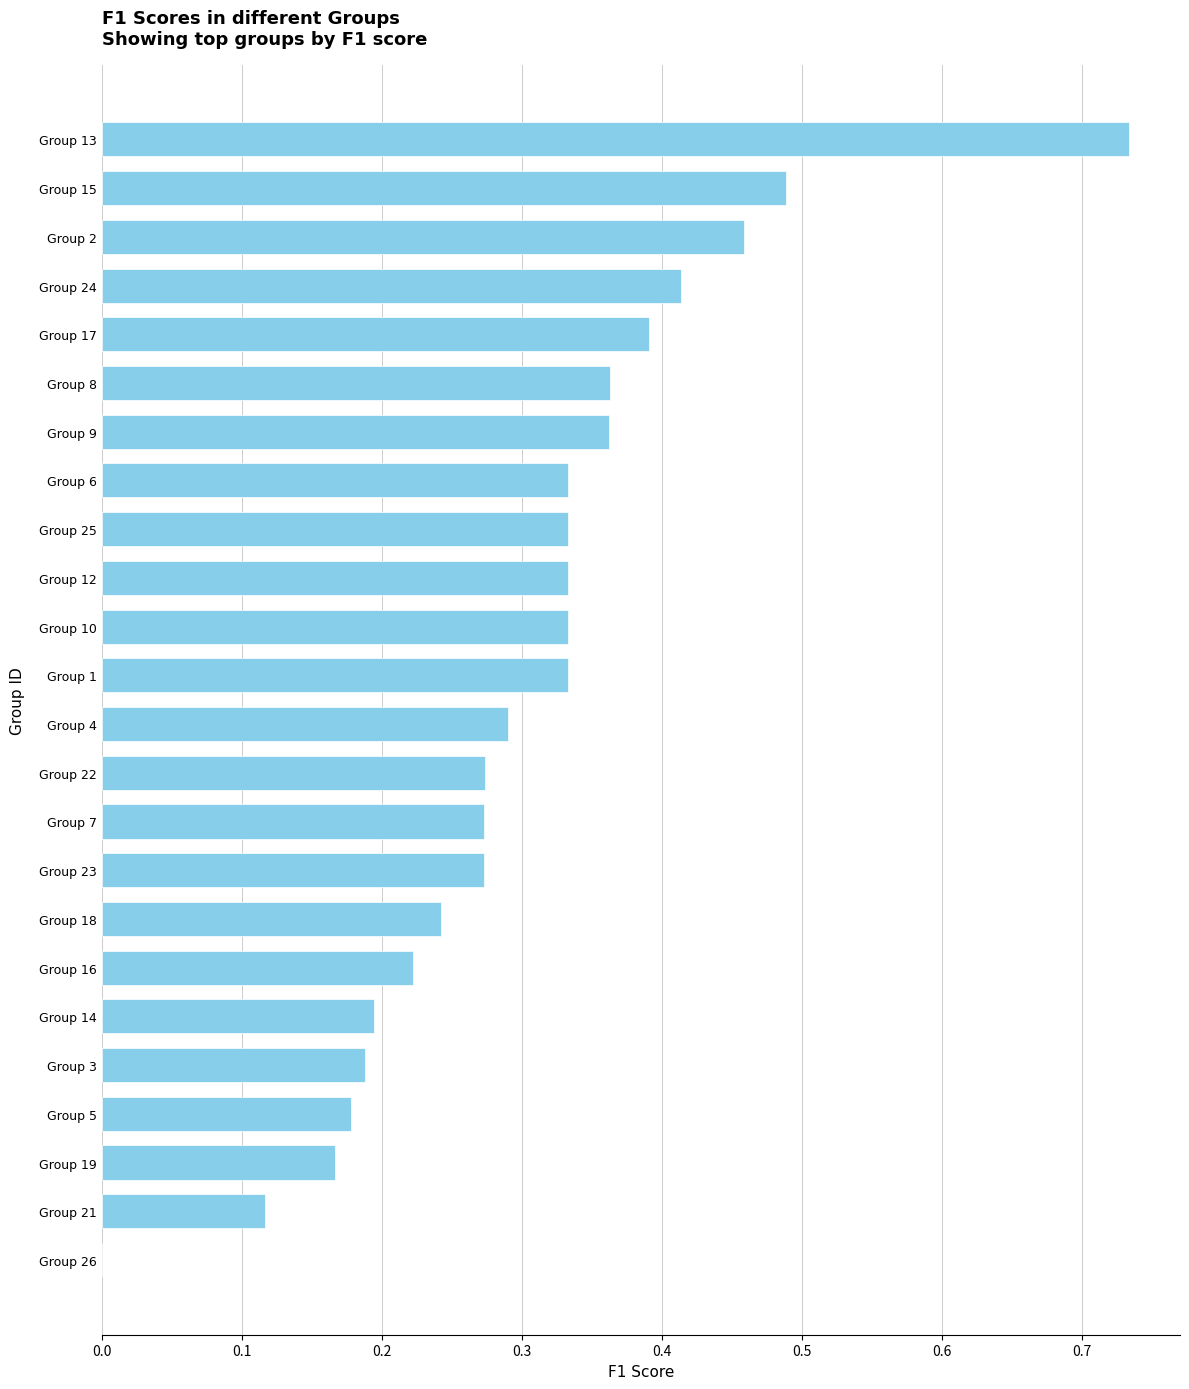

How many series are shown in this chart?

1